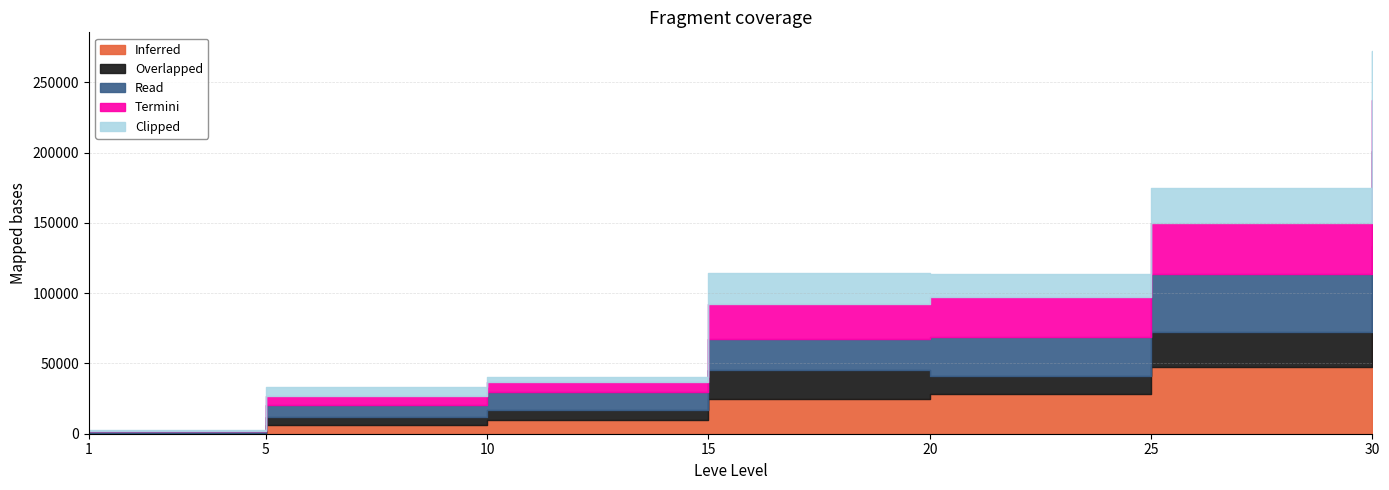

Read the Clipped value at 1.

220